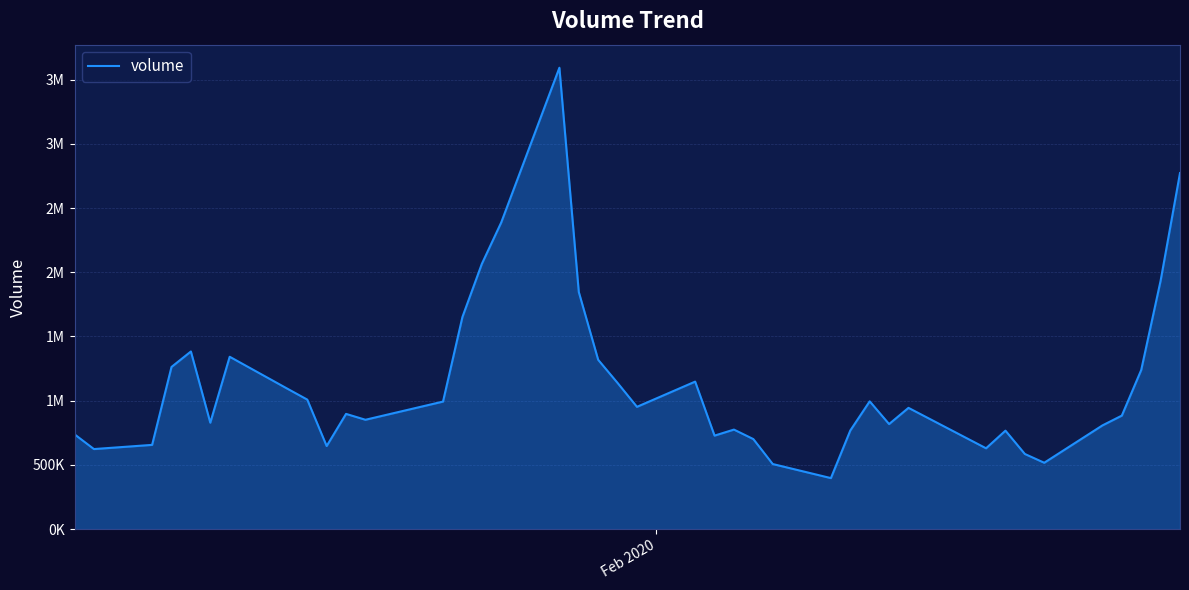

Does the chart display data point markers on the line(s)?

No